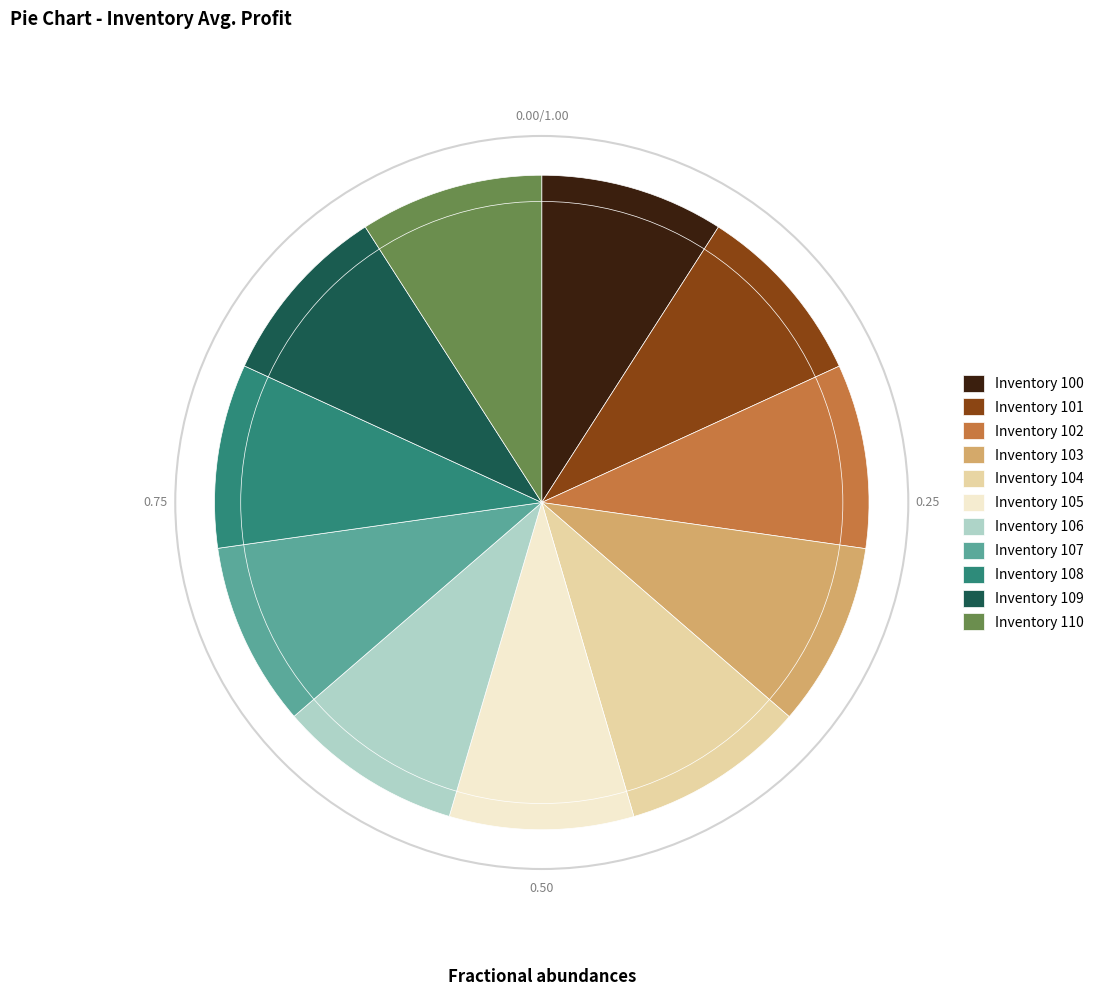

Is Inventory 105 the majority of the pie?

No